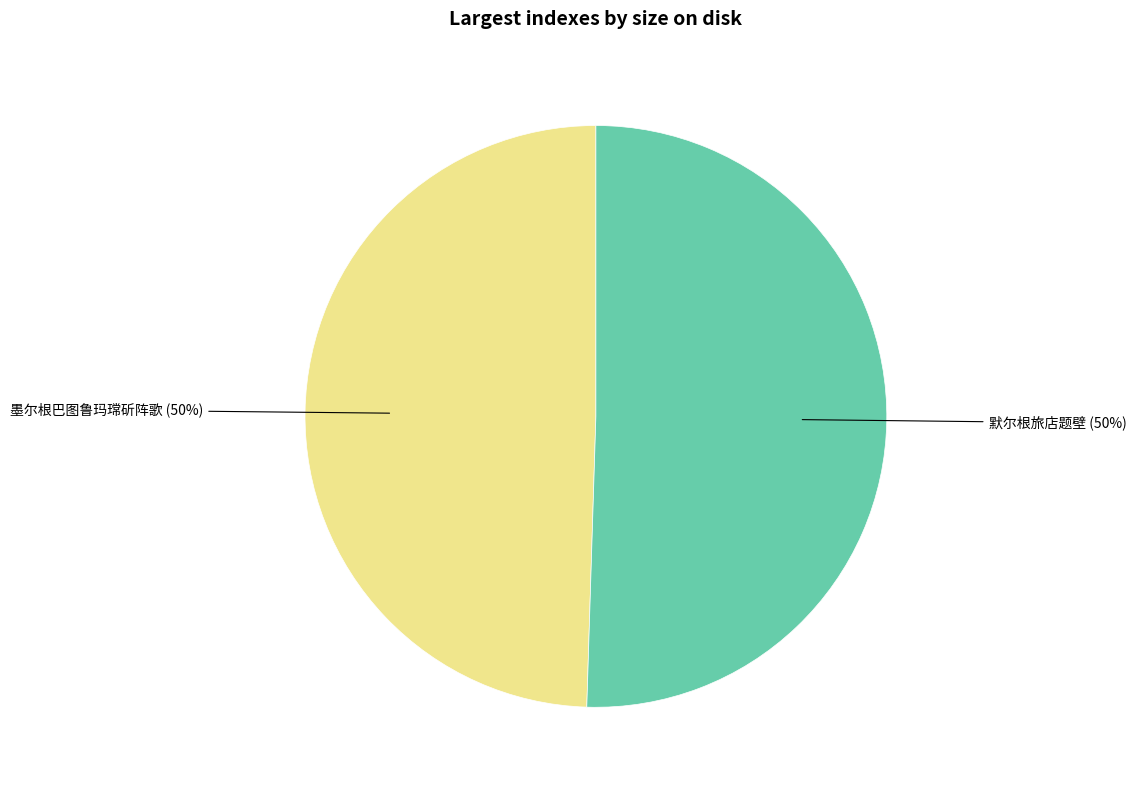

To the nearest percent, what portion does 默尔根旅店题壁 represent?

50%